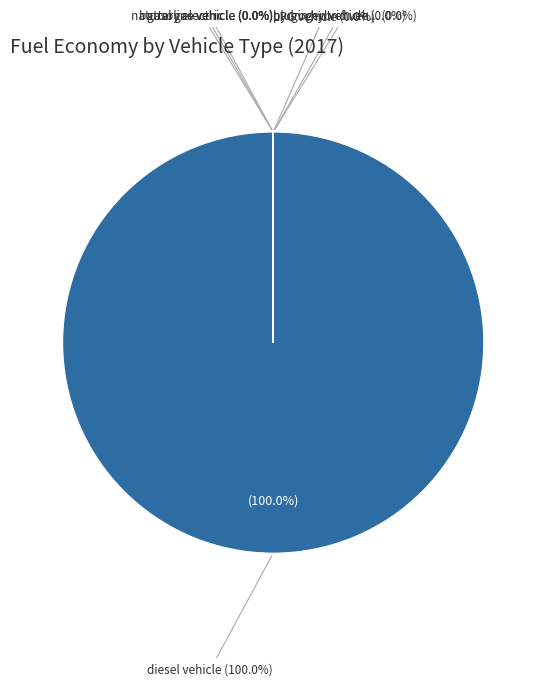

How many slices are in this pie chart?

7